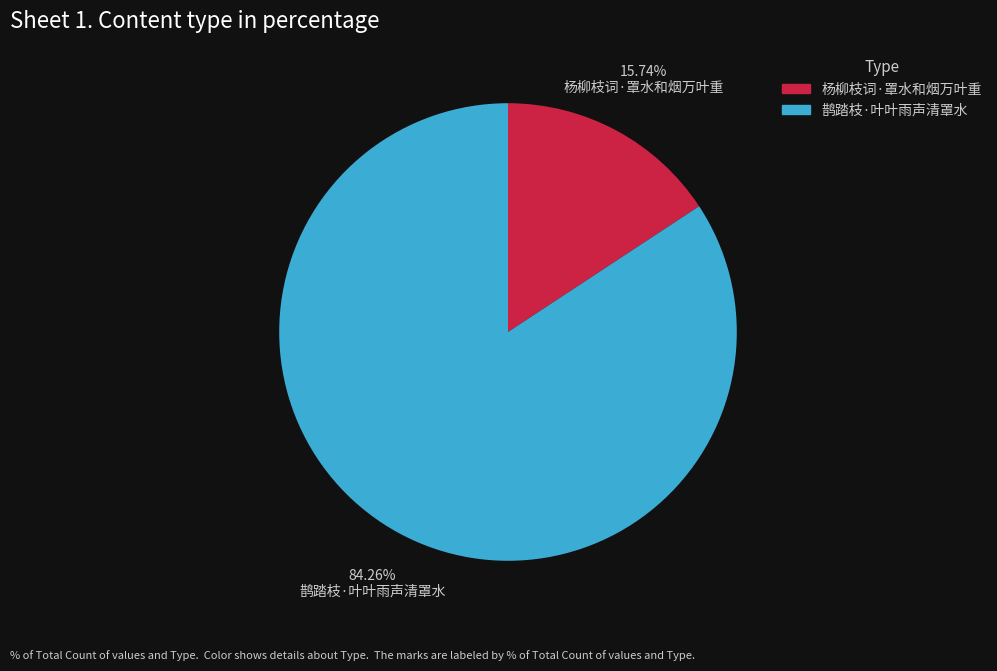

True or false: 鹊踏枝·叶叶雨声清罩水 accounts for 84% of the total.

True